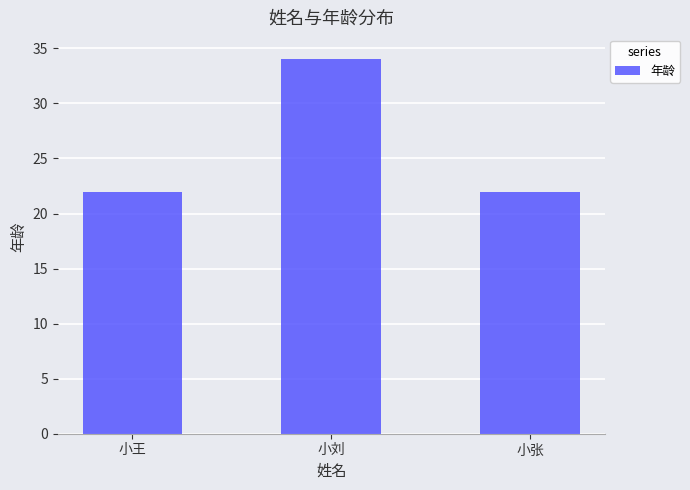

Read the value at 小刘, to the nearest 5.

35